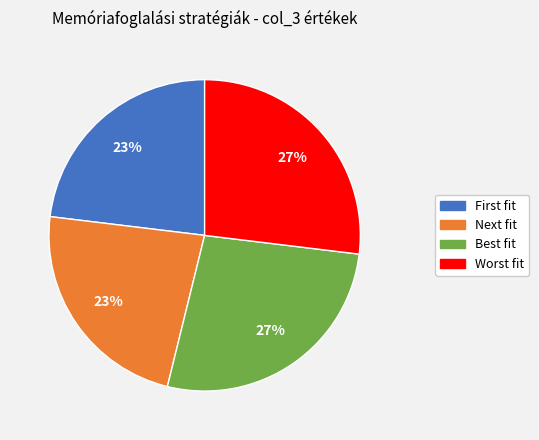

To the nearest percent, what percentage of the pie is Worst fit?

27%